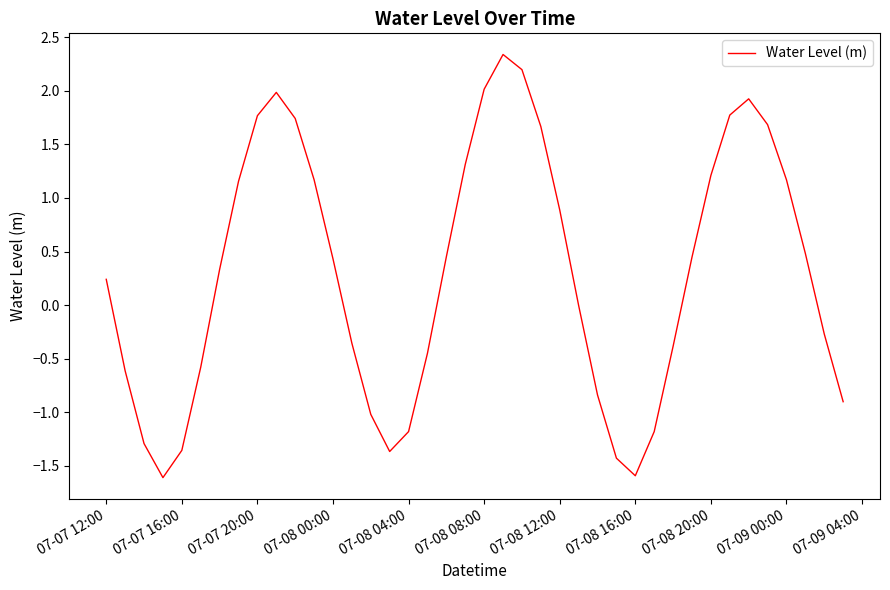

What is the minimum value shown in the chart?

-1.6